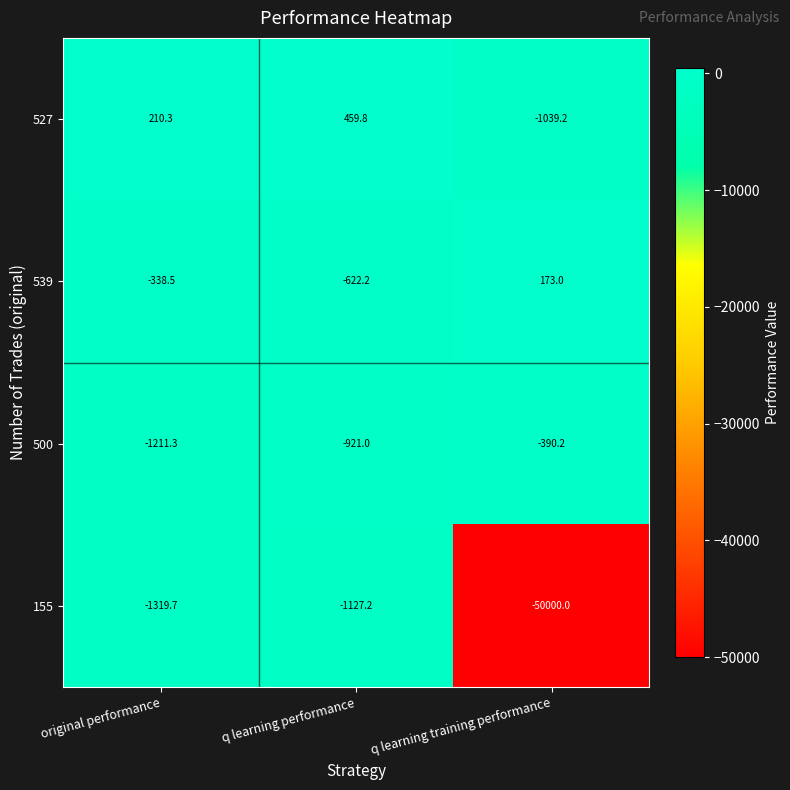

How many values in the 527 series exceed 210?

2